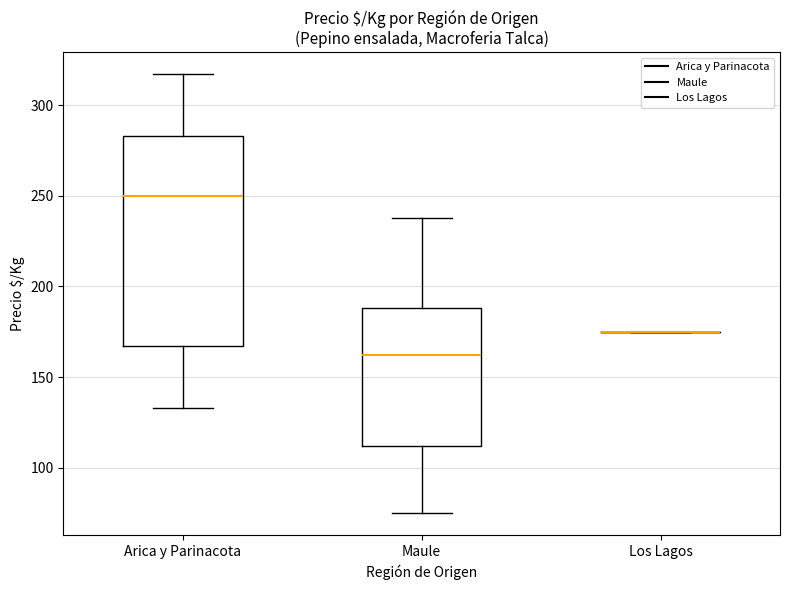

Reading left to right, read every box against the y-axis: the position of its median line, the range the box covers, and the ends of its whiskers. The values are not printed on the chart, so give them approximately, as read against the axis.

Arica y Parinacota: median 250, box 165 to 285, whiskers 135 to 315
Maule: median 160, box 110 to 190, whiskers 75 to 240
Los Lagos: box collapsed to a line at 175, whiskers 175 to 175